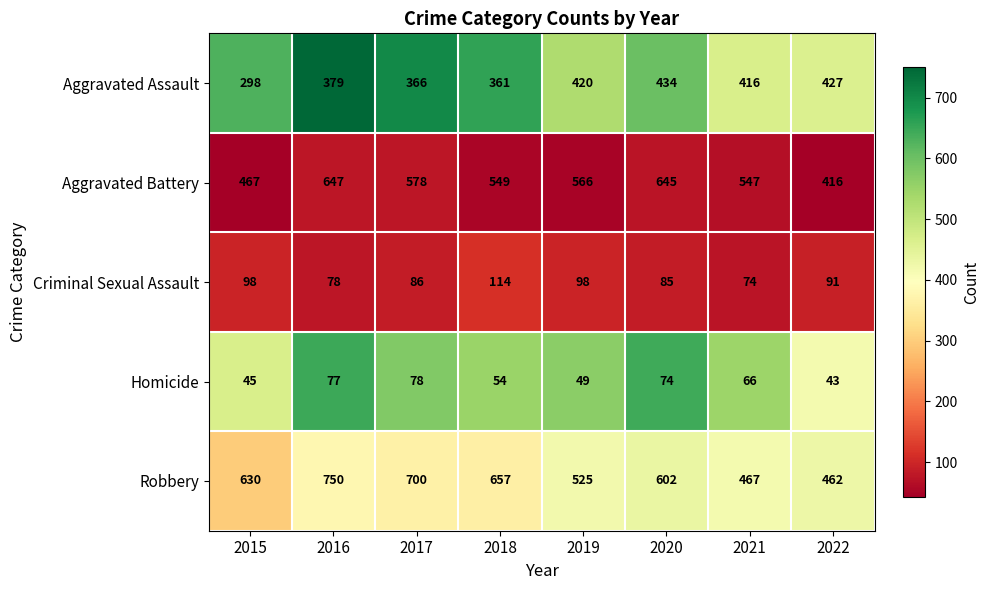

At how many categories does at least one series exceed 158?

8